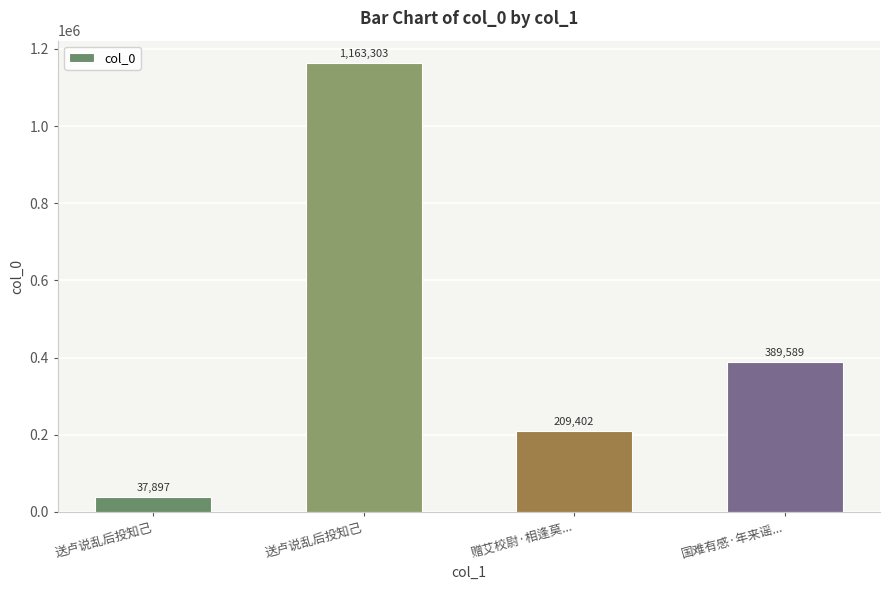

Does the chart contain any negative values?

No